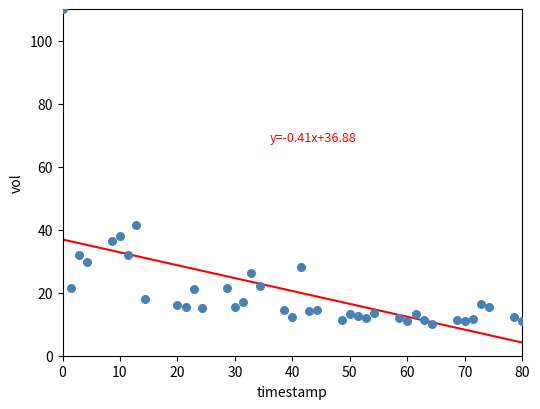

What is the range of Y values (max minus min)?

100.0